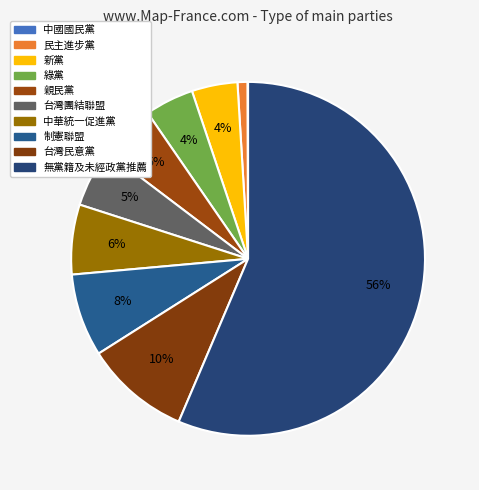

To the nearest percent, what is the combined percentage of 綠黨 and 無黨籍及未經政黨推薦?

61%